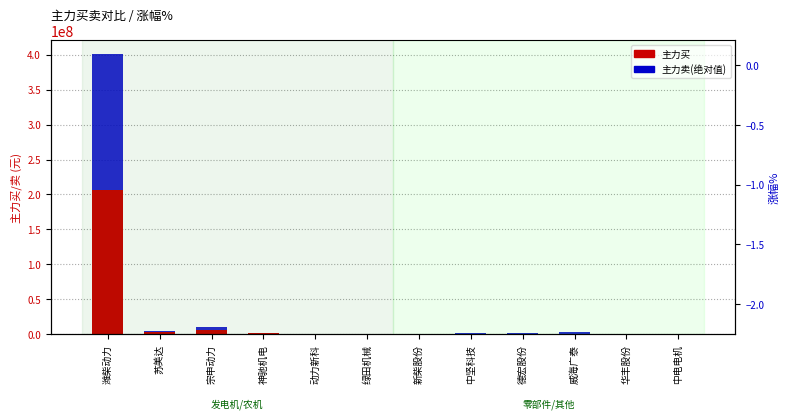

What is the total value across all series at 中电电机?

783006